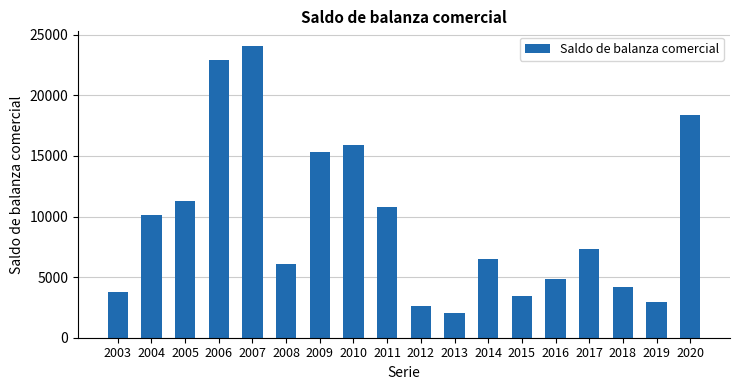

Rank the categories by value from highest to lowest.

2007, 2006, 2020, 2010, 2009, 2005, 2011, 2004, 2017, 2014, 2008, 2016, 2018, 2003, 2015, 2019, 2012, 2013